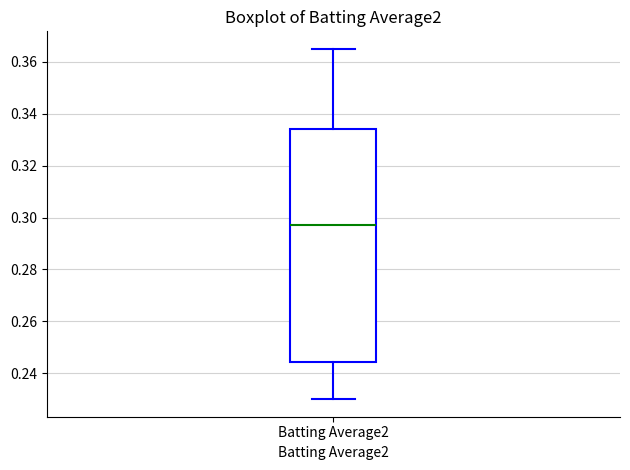

Where is the lower edge of the box for Batting Average2 on the y-axis? The values are not printed on the chart, so give them approximately, as read against the axis.

0.244